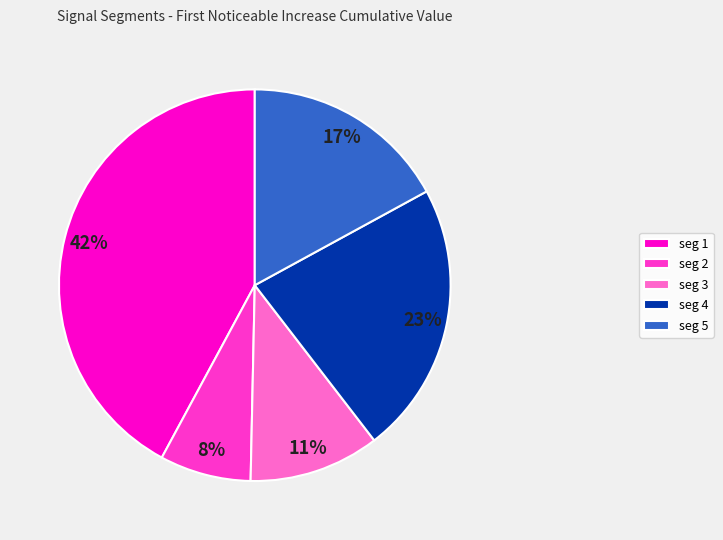

To the nearest percent, what is the difference between the seg 5 and seg 3 slice percentages?

6%